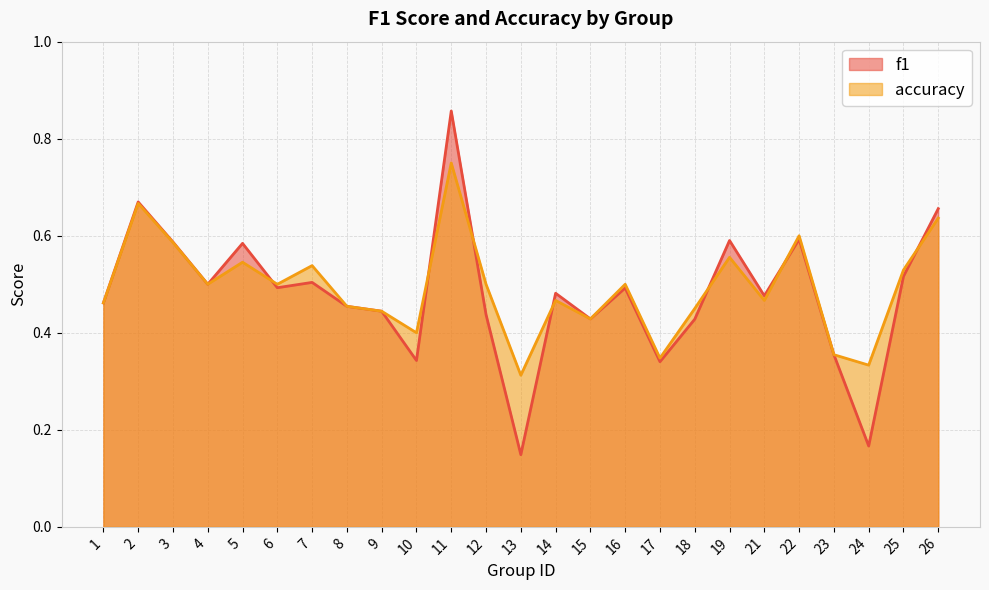

In f1, how many points are lower than both neighbors (excluding endpoints)?

8